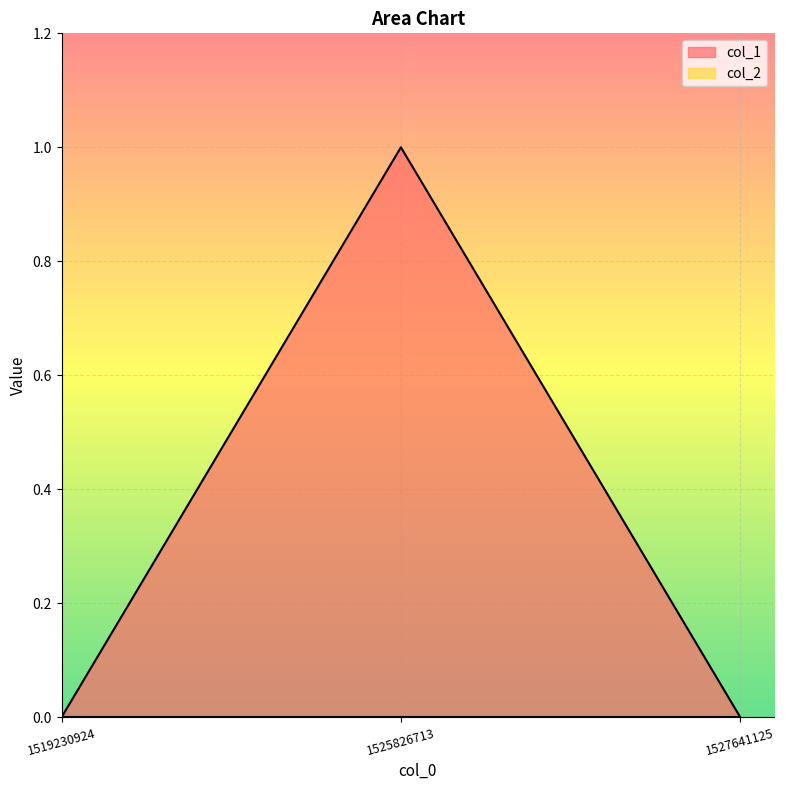

How many values are above zero?

1